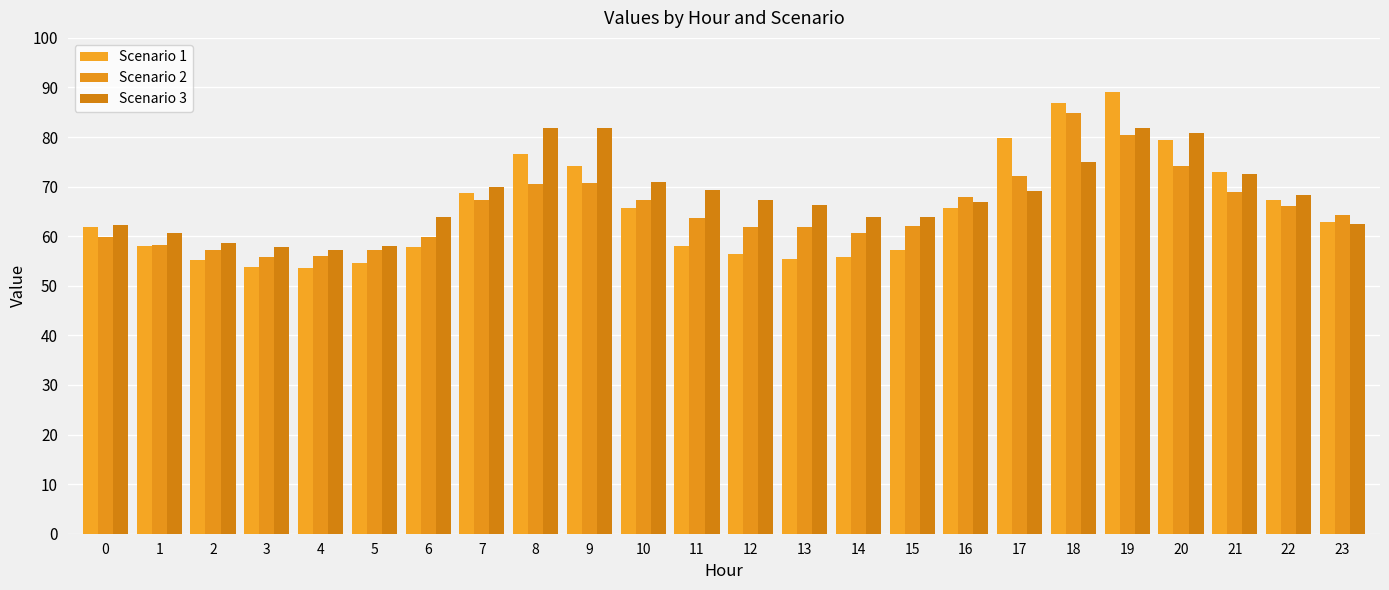

Between 10 and 16, which series saw the biggest shift?

Scenario 3